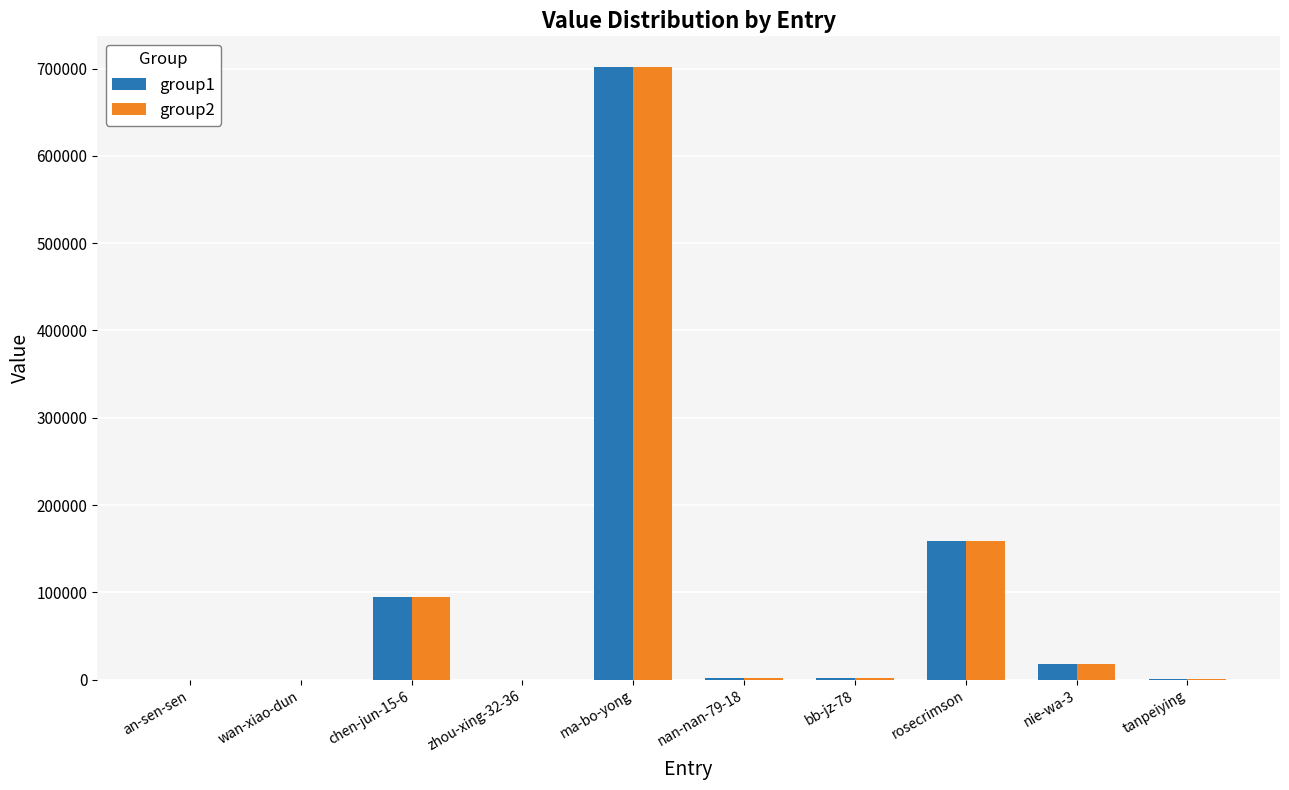

The group1 series shows 43539 at rosecrimson. True or false?

False